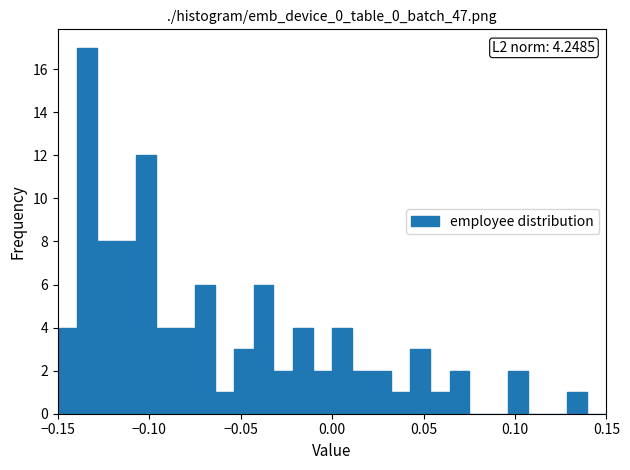

Read against the x-axis, roughly where is the centre of the tallest bar?

-0.135